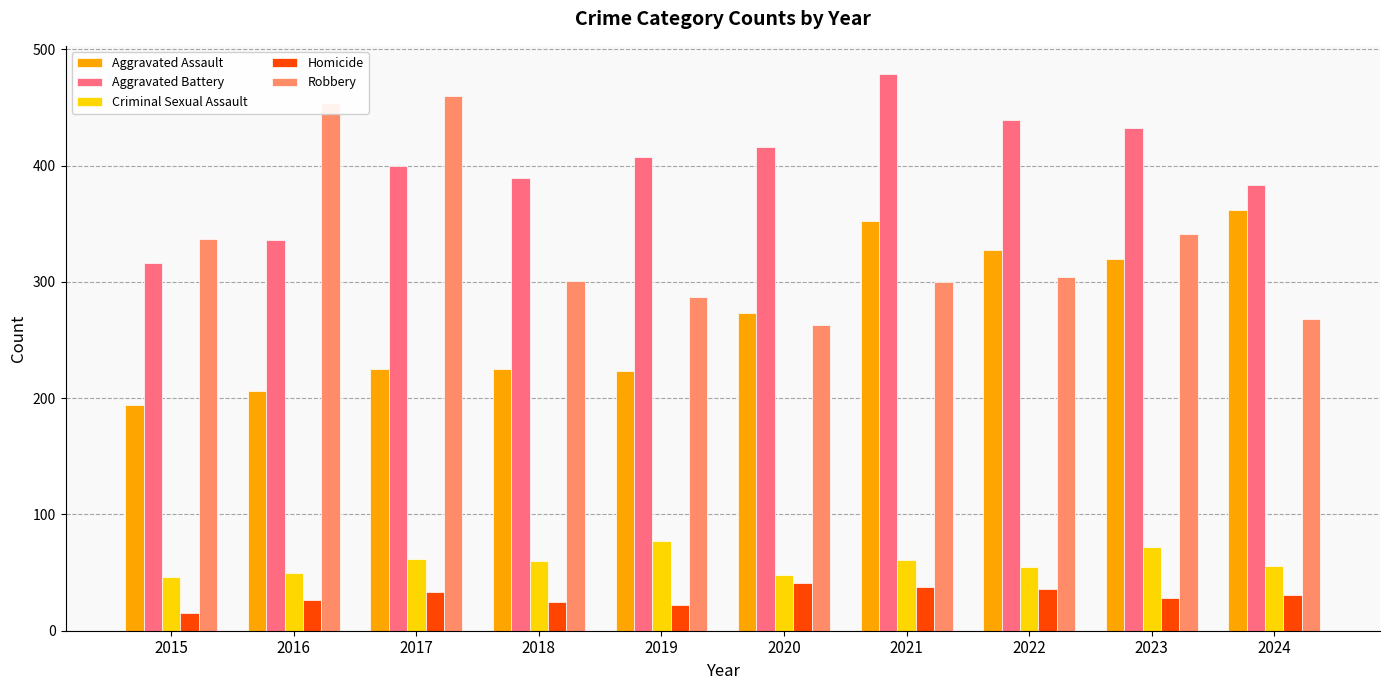

What is the greatest value displayed?

479